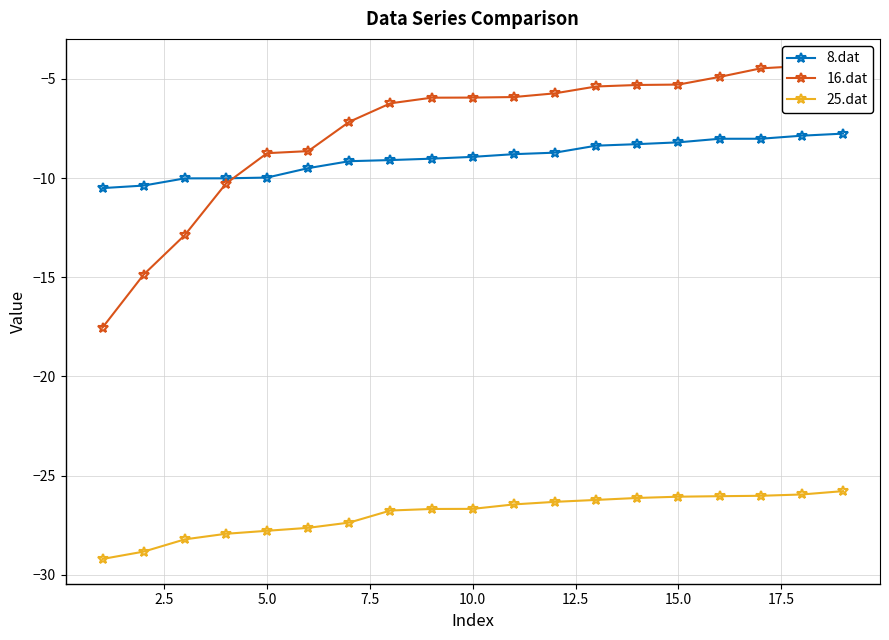

Rank the series by their maximum value, from lowest to highest.

25.dat, 8.dat, 16.dat